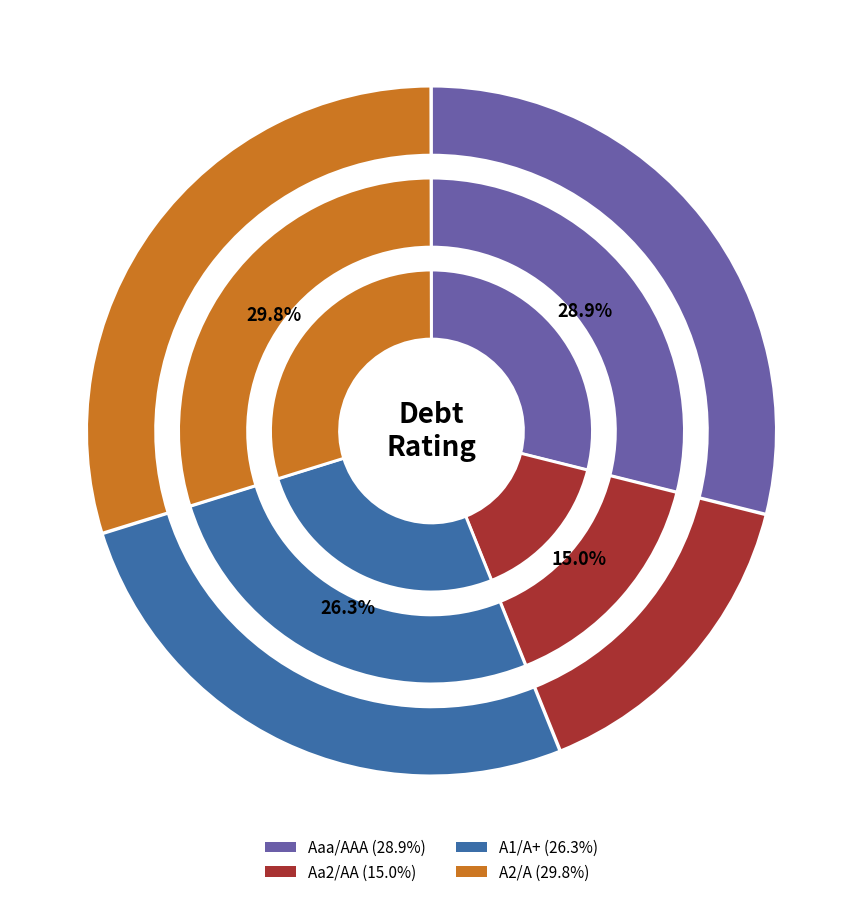

True or false: Aaa/AAA accounts for 6% of the total.

False